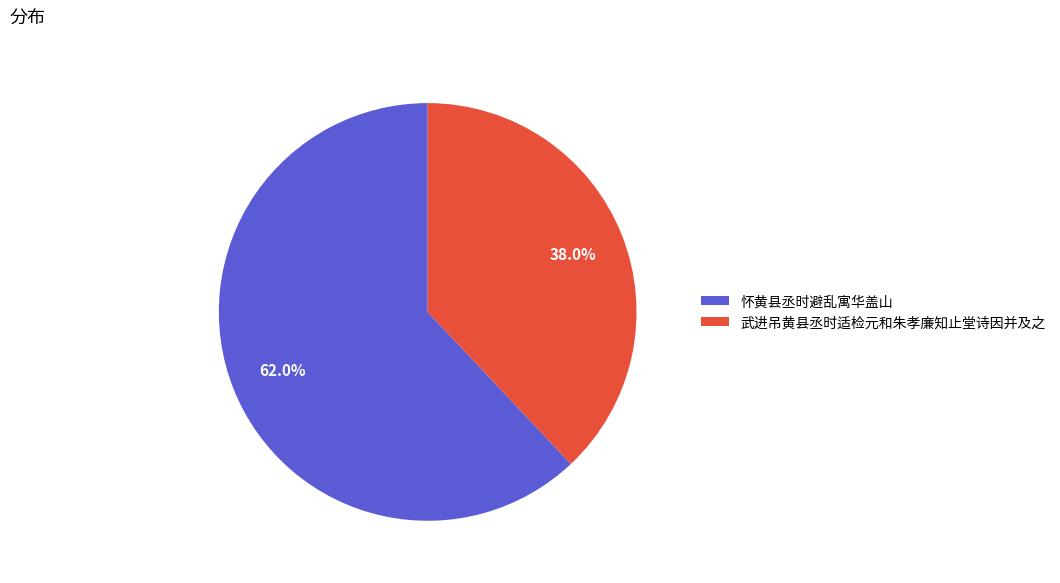

To the nearest percent, what is the difference between the 武进吊黄县丞时适检元和朱孝廉知止堂诗因并及之 and 怀黄县丞时避乱寓华盖山 slice percentages?

24%